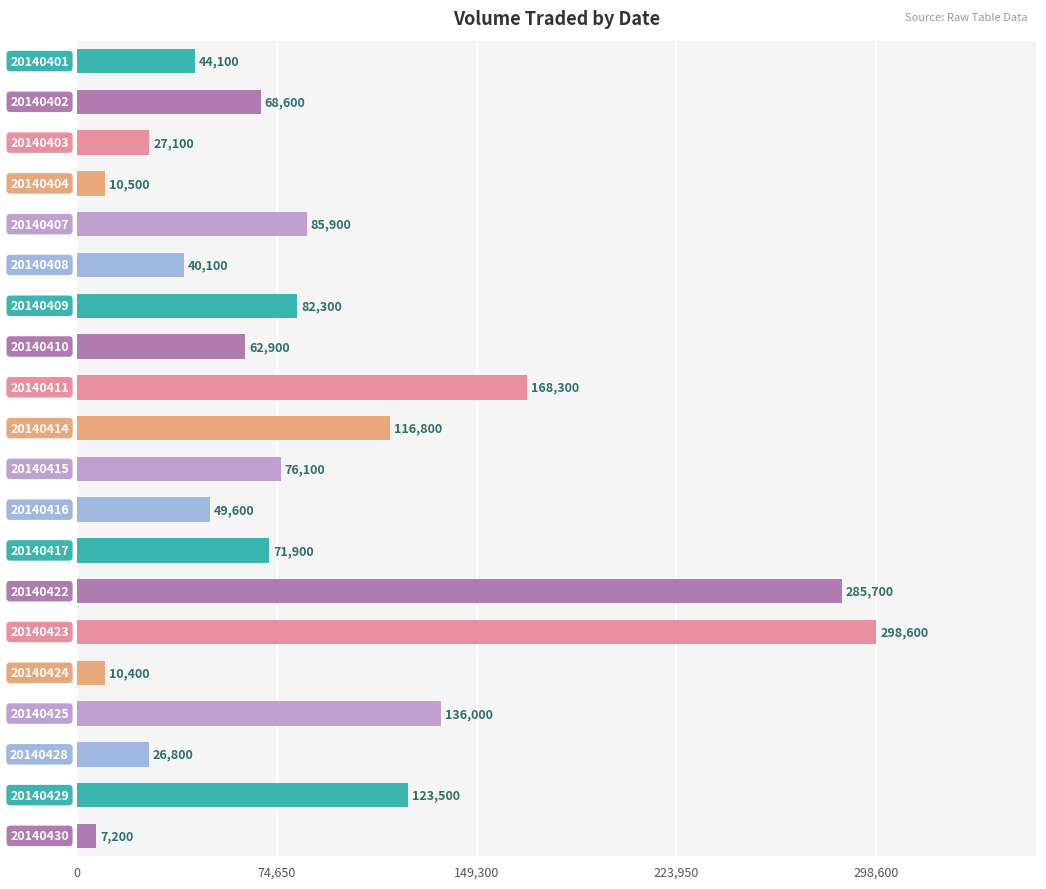

What is the value of the 14th bar from the top?

285700